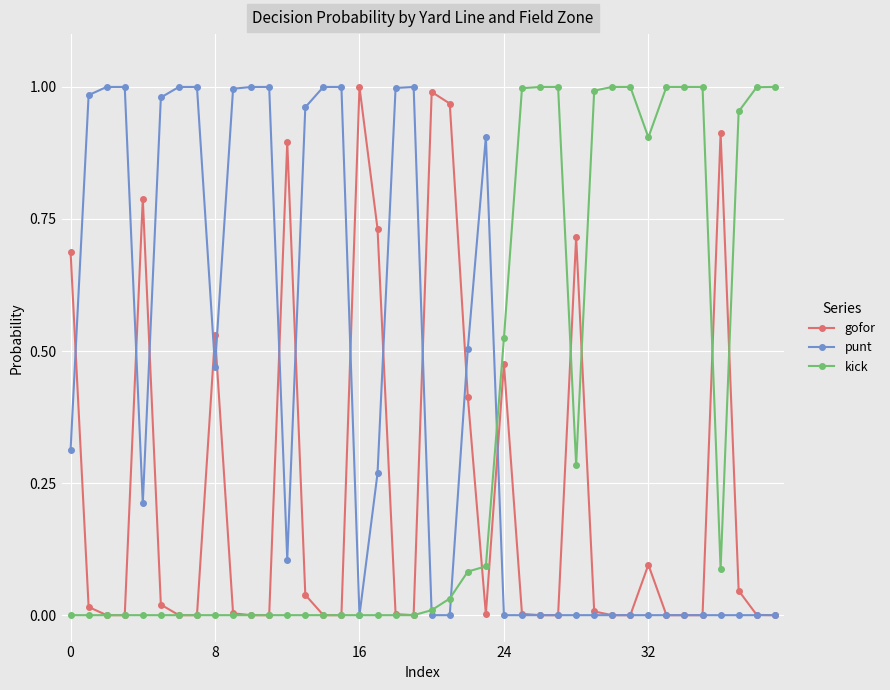

Which series has the largest total across all categories?

punt